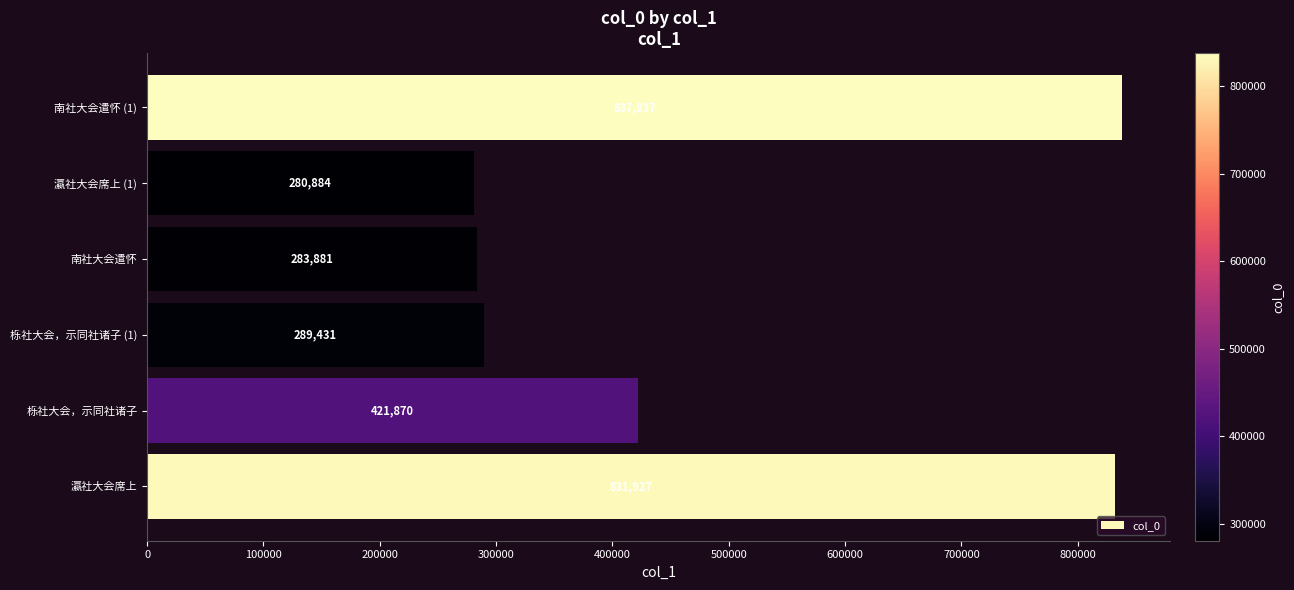

What is the difference between the maximum and minimum values?

556953